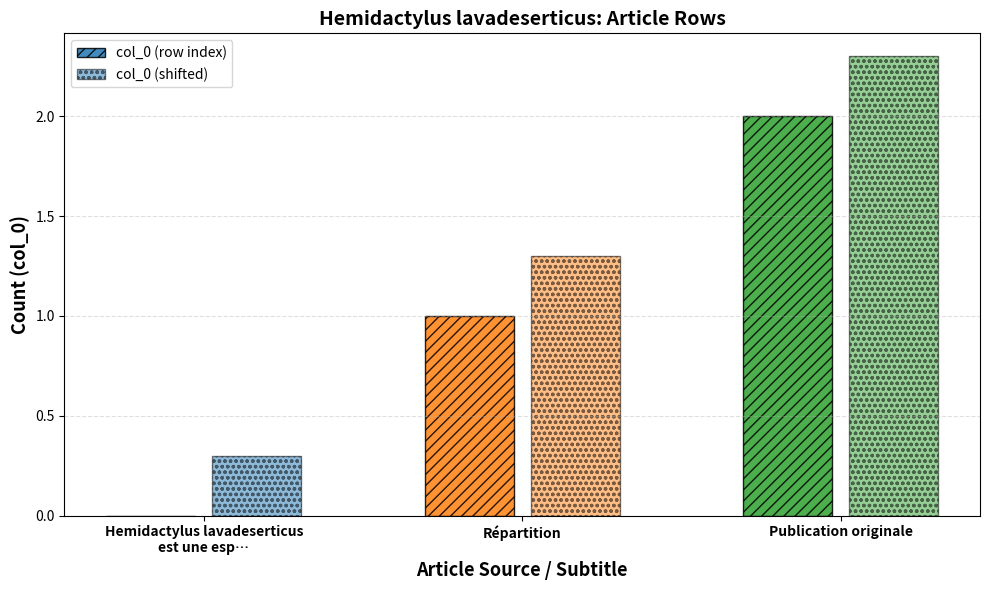

What is the approximate value of col_0 (row index) at Répartition?

1.0